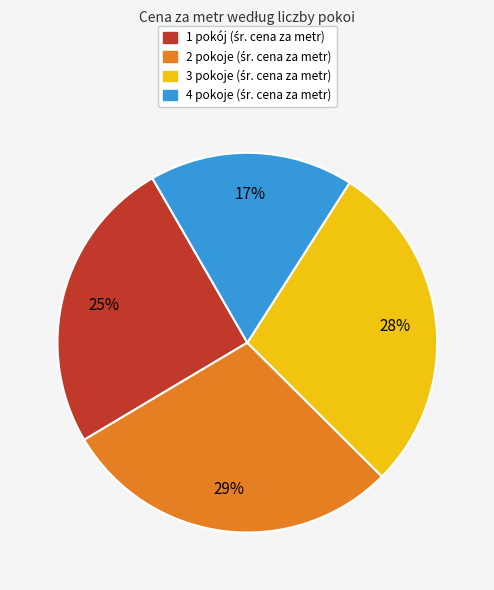

What is the largest slice in the pie chart?

2